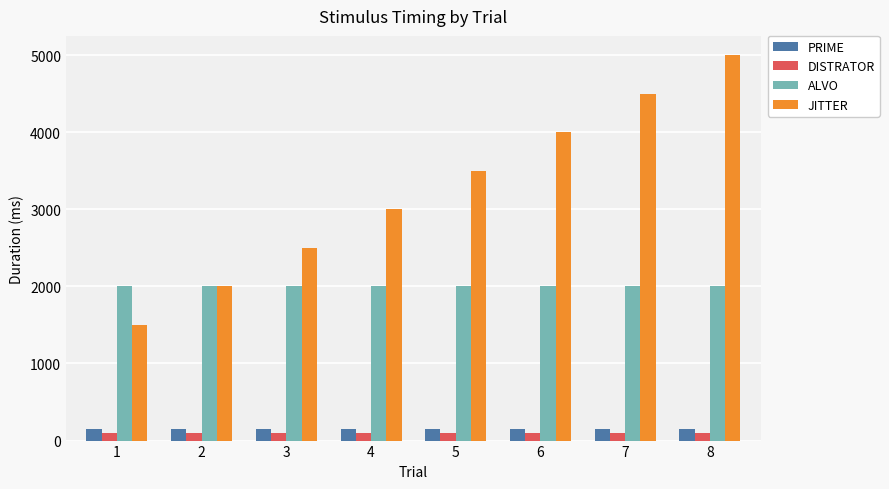

Rank the categories by JITTER value from highest to lowest.

8, 7, 6, 5, 4, 3, 2, 1